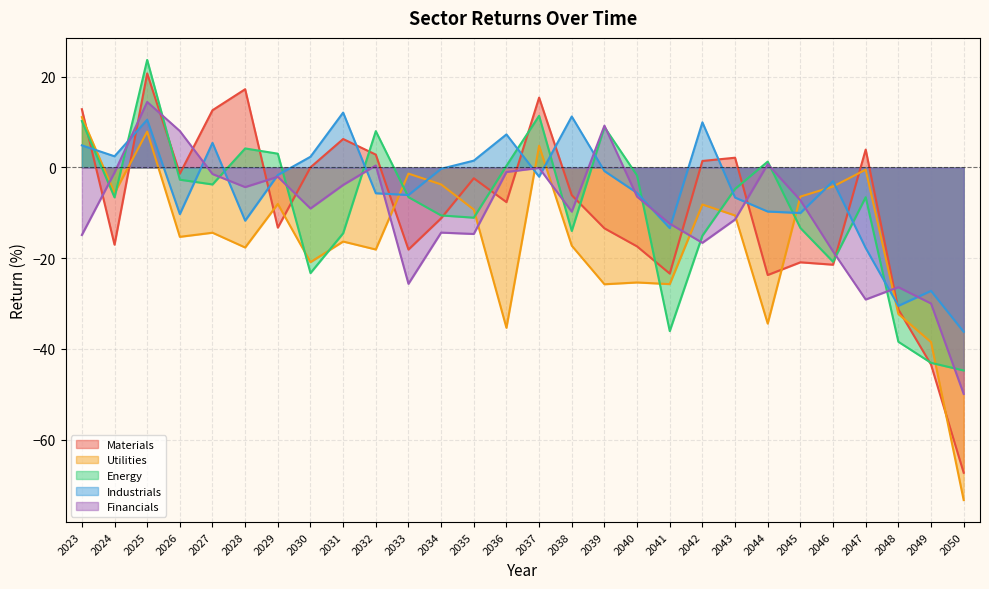

How many lines are shown in the chart?

5